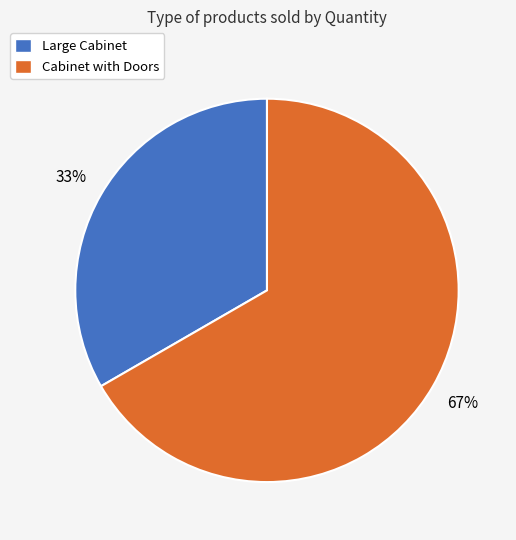

Which slice represents more than half of the pie?

Cabinet with Doors